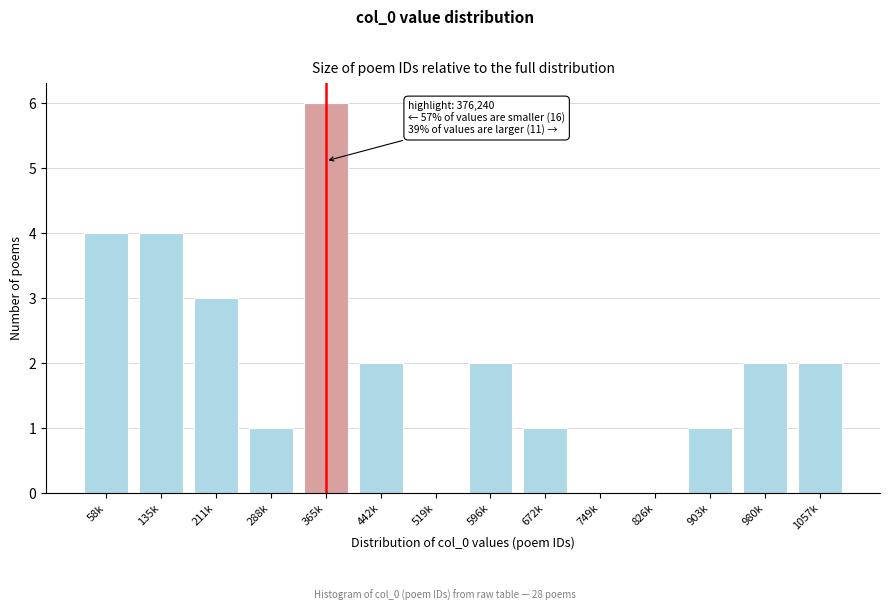

Reading right to left, what are all the values shown in this chart?

1057k=2	980k=2	903k=1	826k=0	749k=0	672k=1	596k=2	519k=0	442k=2	365k=6	288k=1	211k=3	135k=4	58k=4